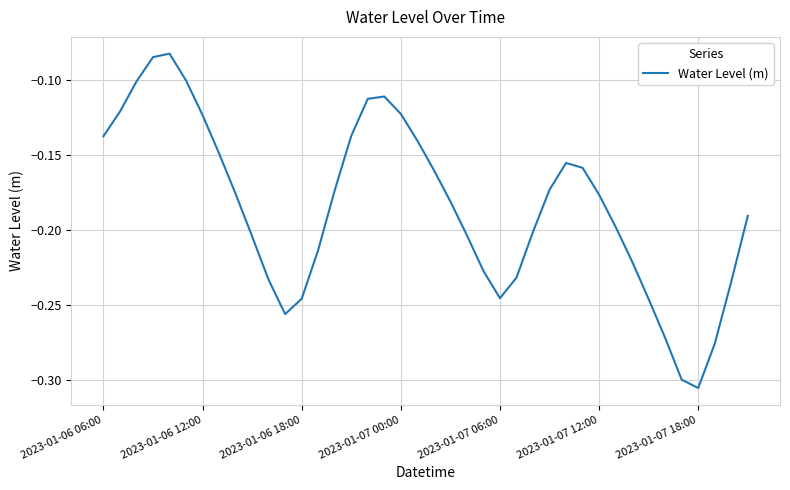

What is the value of the 20th point from the left?

-0.1